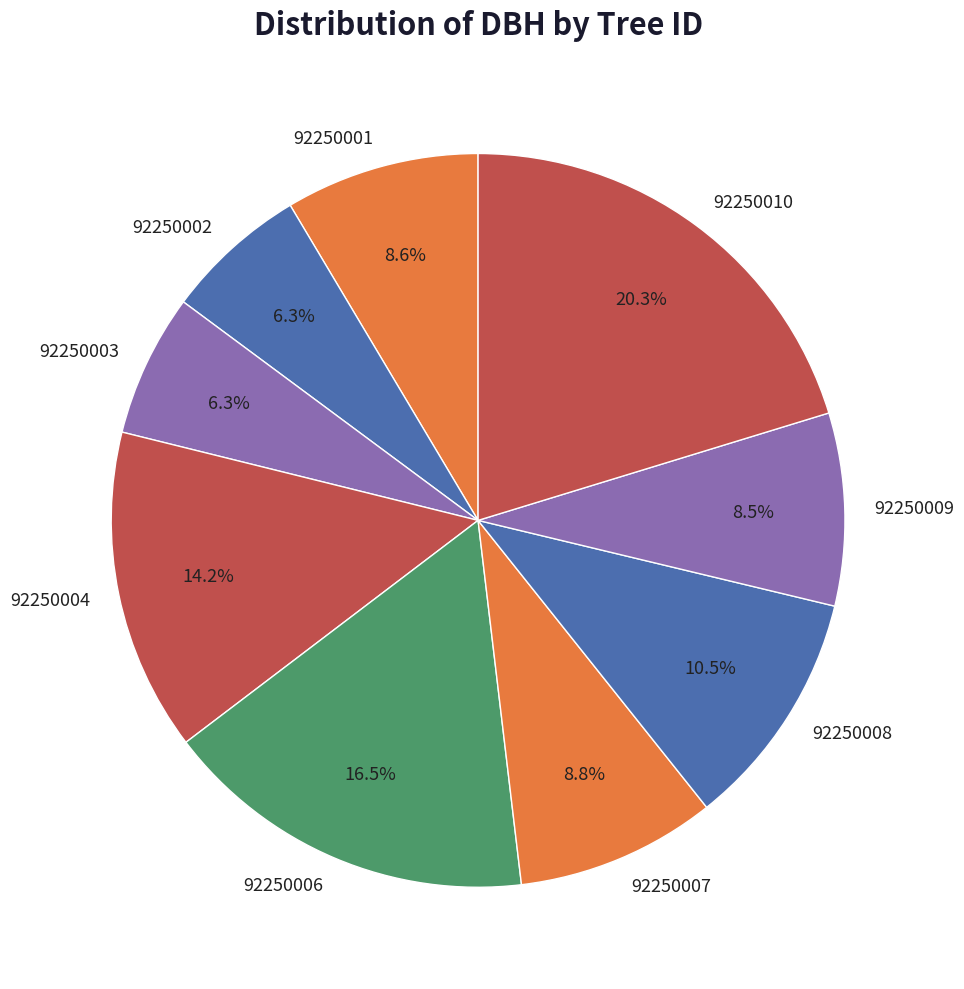

Is the sum of 92250009 and 92250003 greater than half?

No